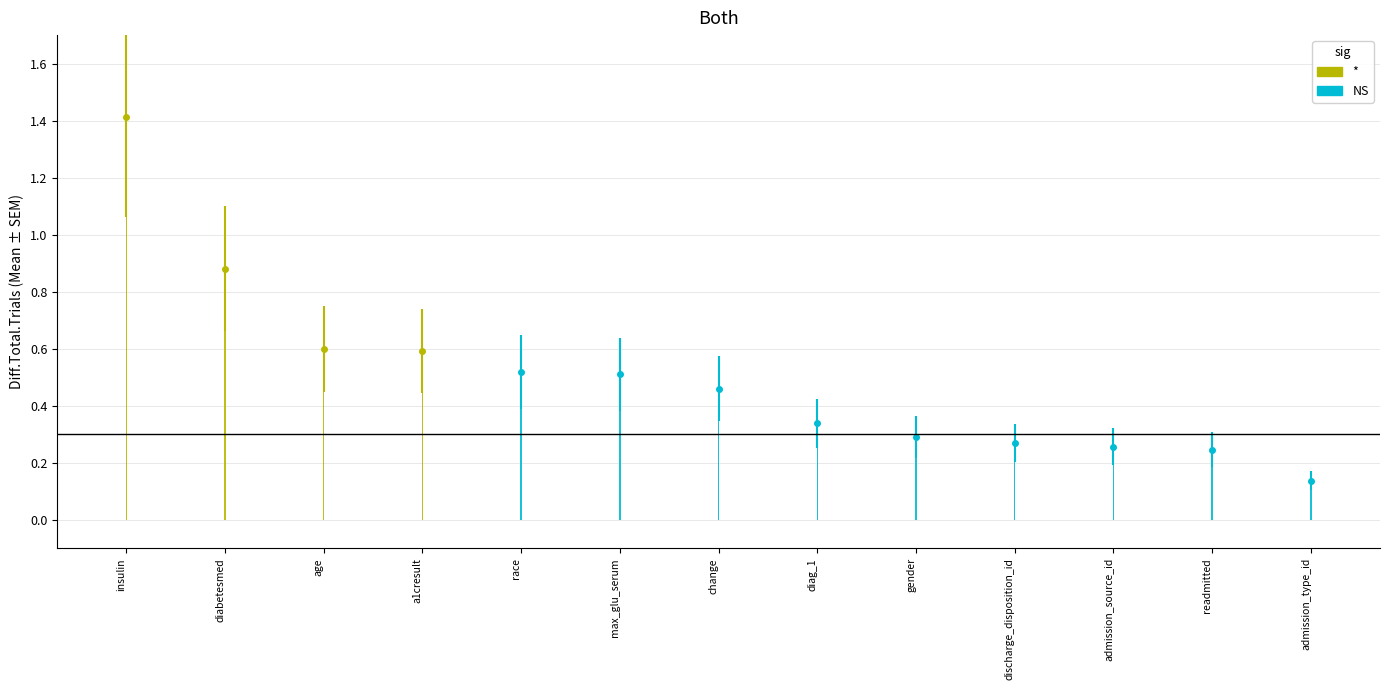

Rank the categories by value from lowest to highest.

admission_type_id, readmitted, admission_source_id, discharge_disposition_id, gender, diag_1, change, max_glu_serum, race, a1cresult, age, diabetesmed, insulin